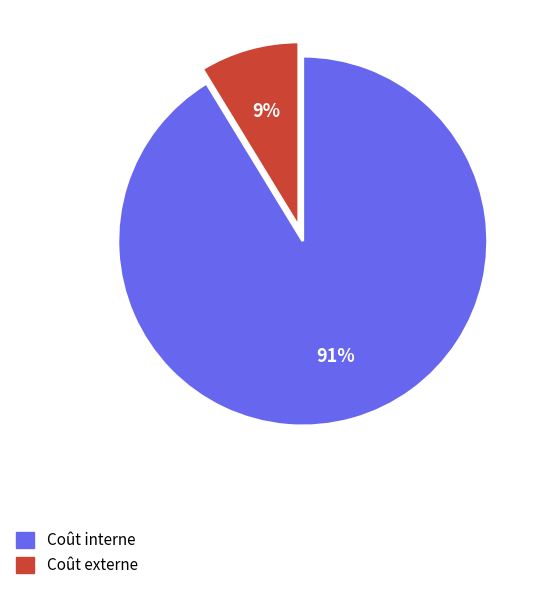

Is there any slice that represents more than half of the pie?

Yes